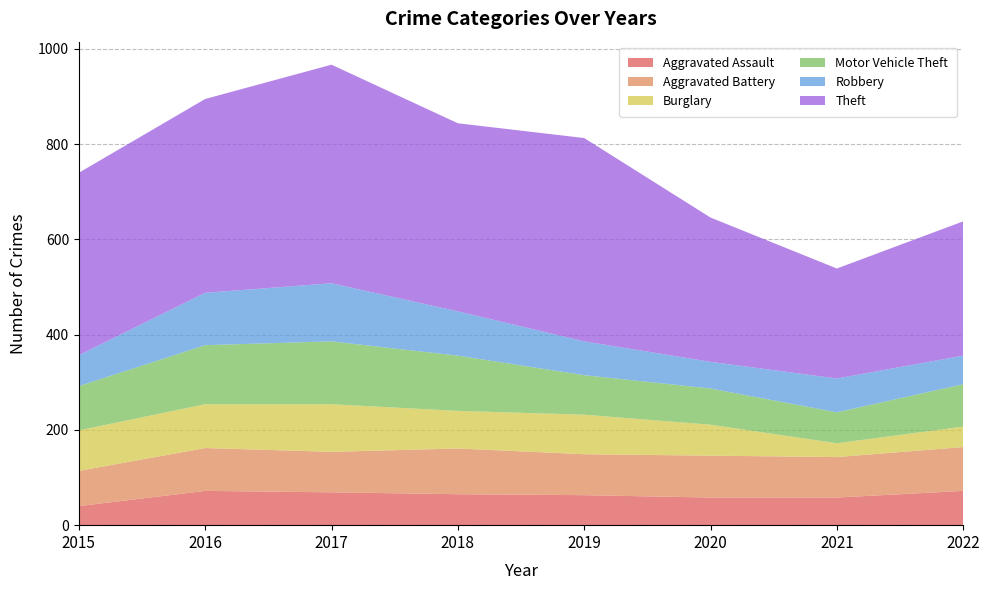

Reading left to right, what are all the values shown in this chart?

Aggravated Assault: 40	72	69	65	63	58	58	72
Aggravated Battery: 74	90	85	96	86	88	85	92
Burglary: 85	92	100	79	83	65	29	43
Motor Vehicle Theft: 93	124	132	116	83	76	65	89
Robbery: 65	110	122	93	71	56	71	60
Theft: 383	407	459	395	427	303	231	282